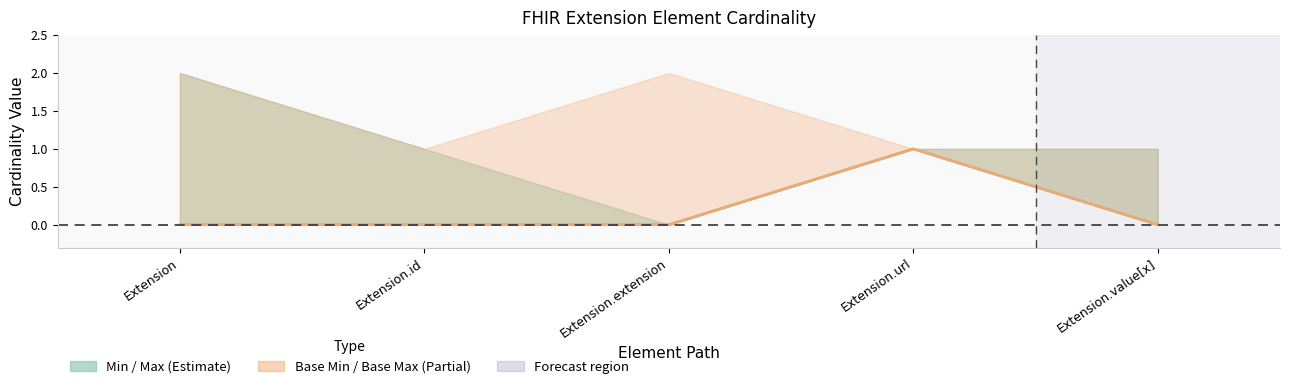

At Extension.id, list the series in order from smallest to largest.

Min, Base Min